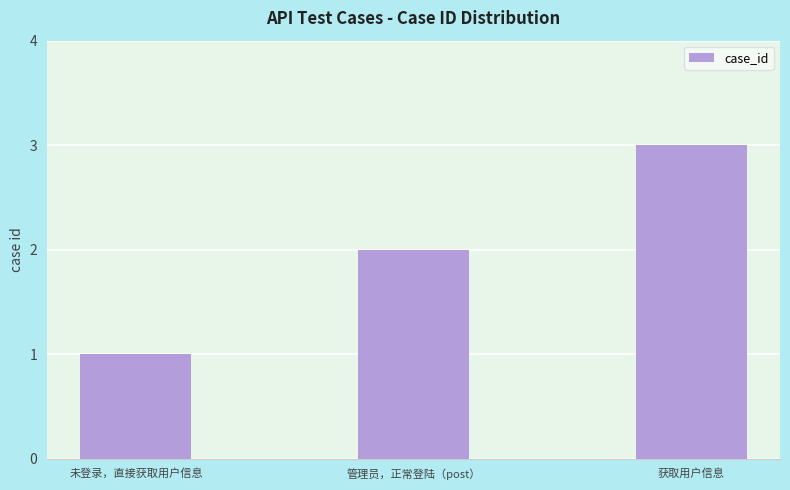

Where is the data nearest to the value 2?

管理员，正常登陆（post）